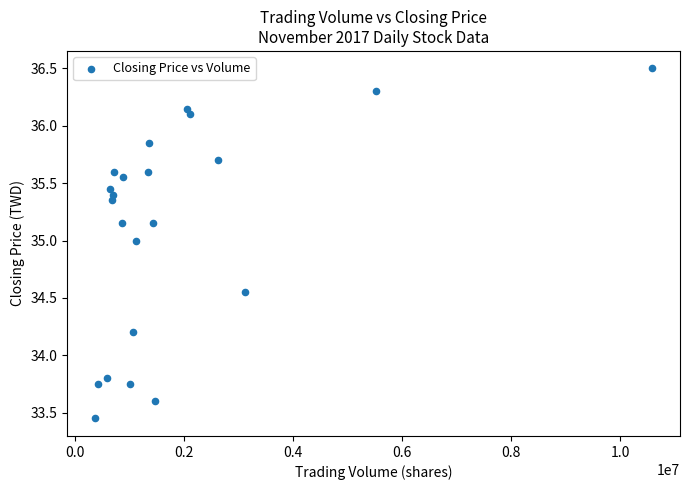

What is the range of X values (max minus min)?

10221499.0